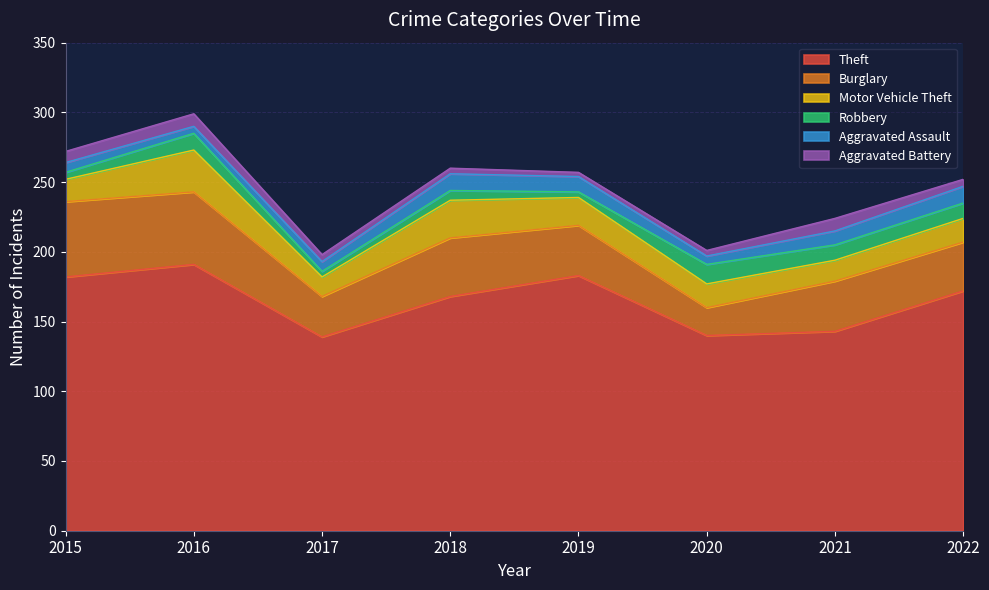

What is the minimum value for Motor Vehicle Theft?

14